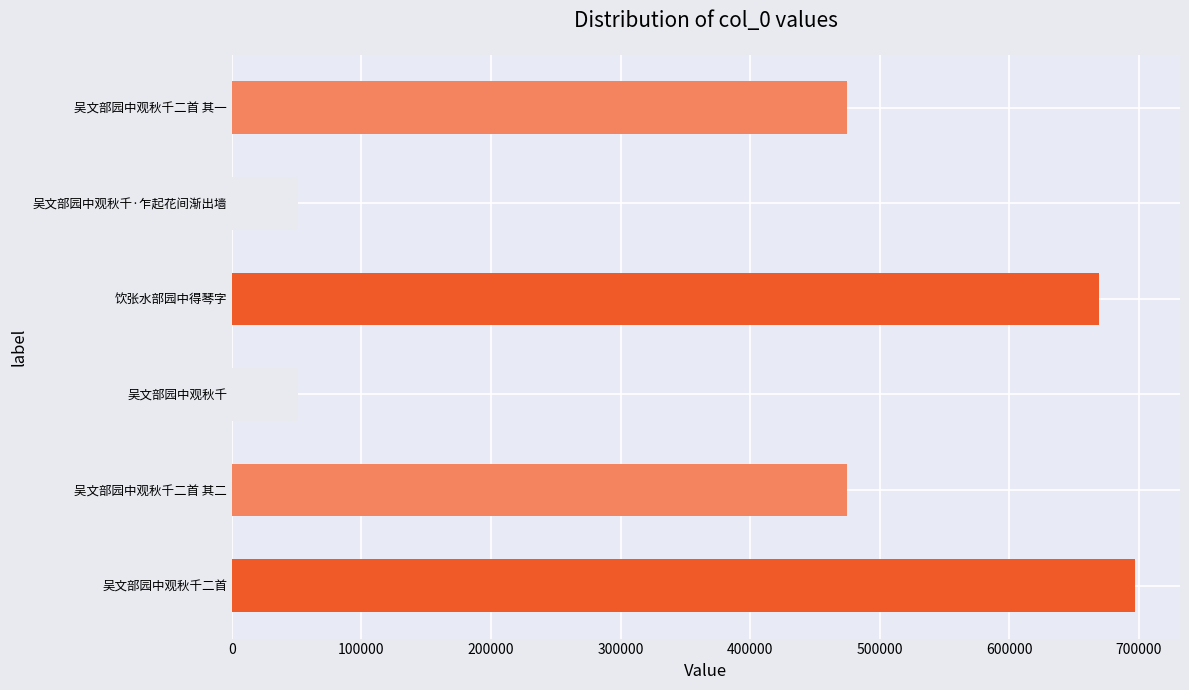

What is the change in value from 吴文部园中观秋千二首 to 吴文部园中观秋千·乍起花间渐出墙?

-646006